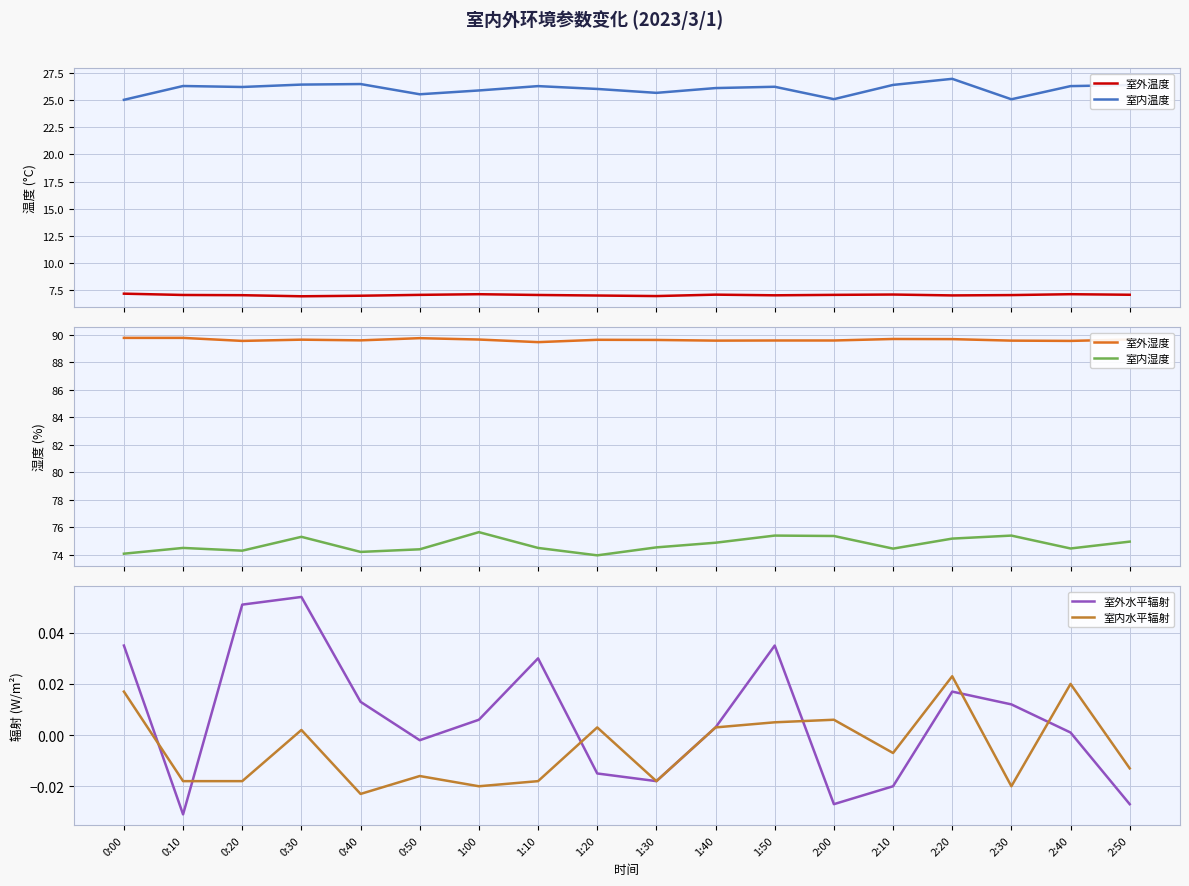

True or false: 室外湿度 and 室内温度 intersect in this chart.

False